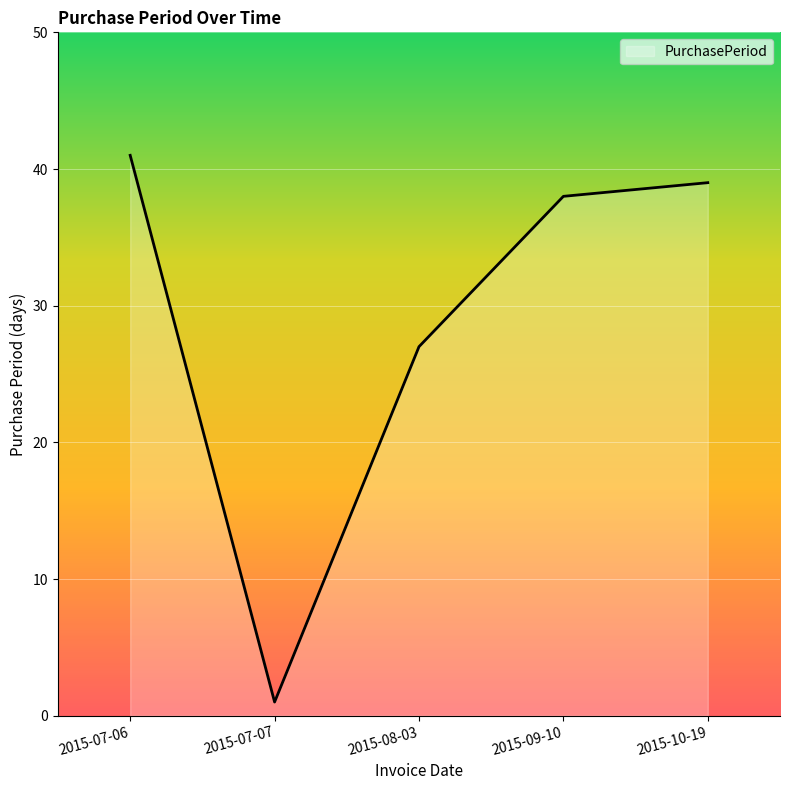

How many distinct data groups are displayed?

1